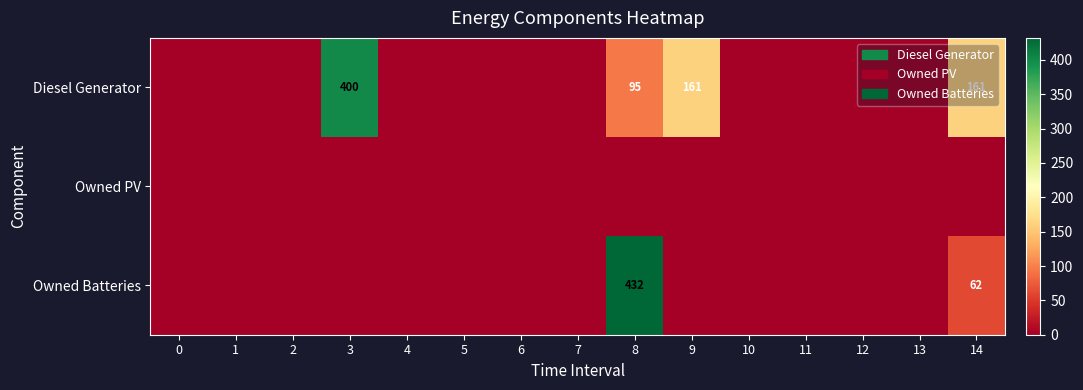

The Diesel Generator series shows 400 at 3. True or false?

True